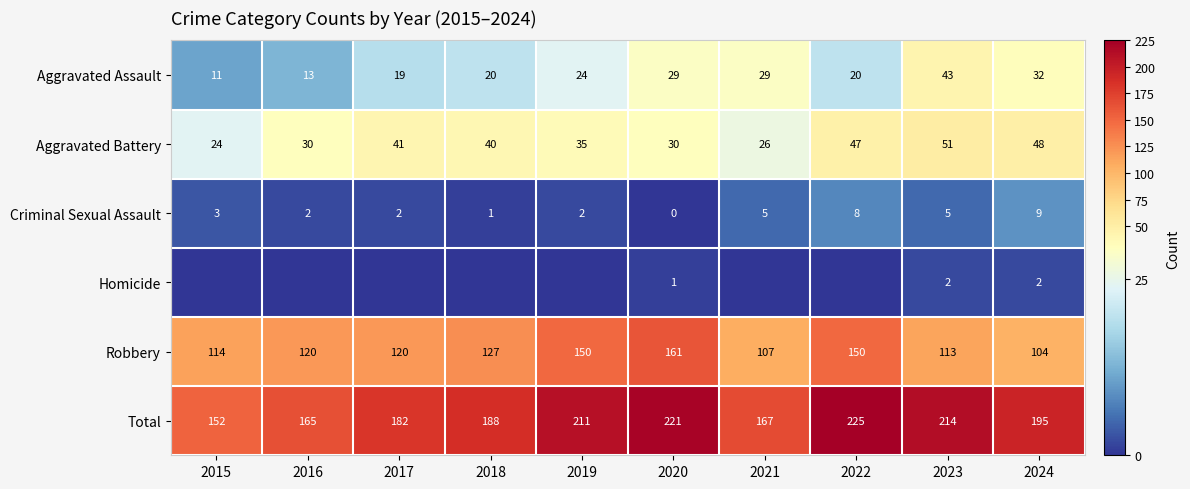

The value of Aggravated Battery at 2019 is 21. True or false?

False